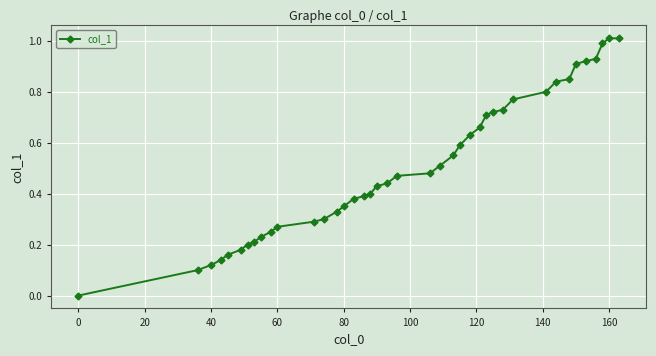

What is the difference between the second highest and minimum values?

1.0